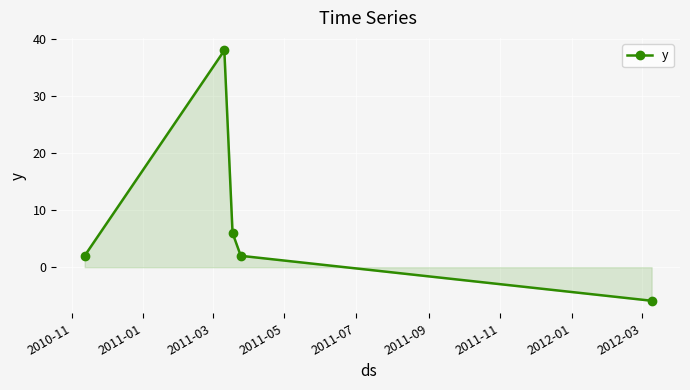

What is the sum of all values?

42.1